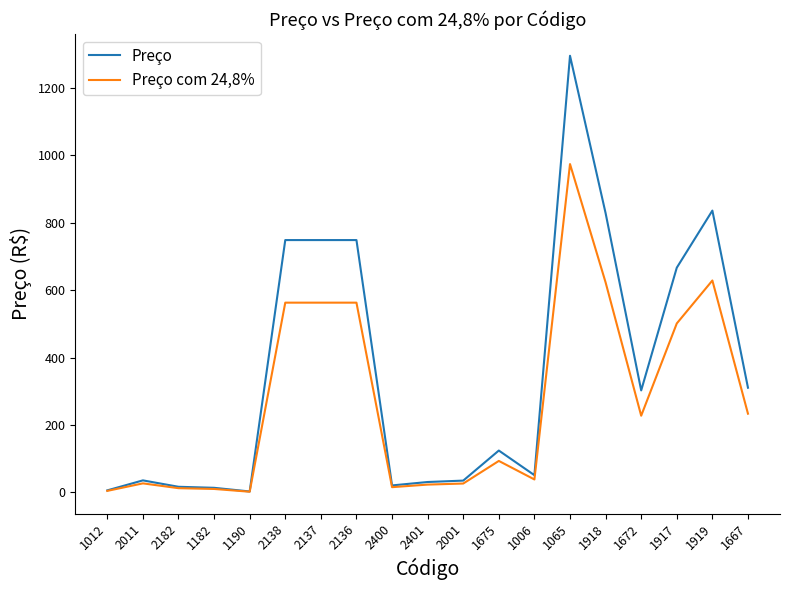

Which label corresponds to the largest value in the chart?

1065